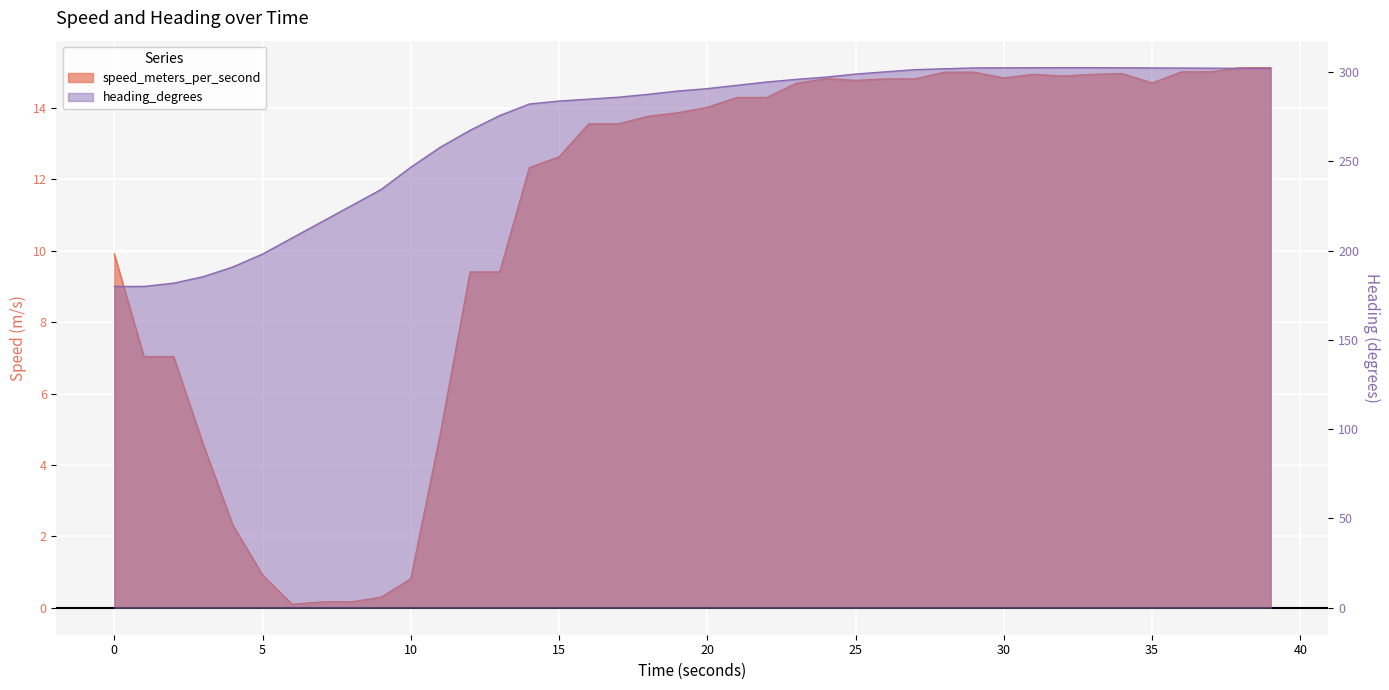

What is the greatest value displayed?

302.4